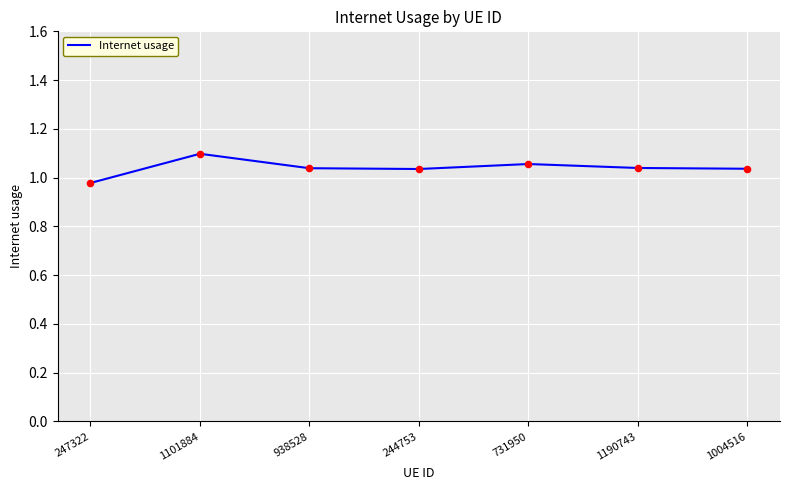

Between 1004516 and 247322, which is larger?

1004516